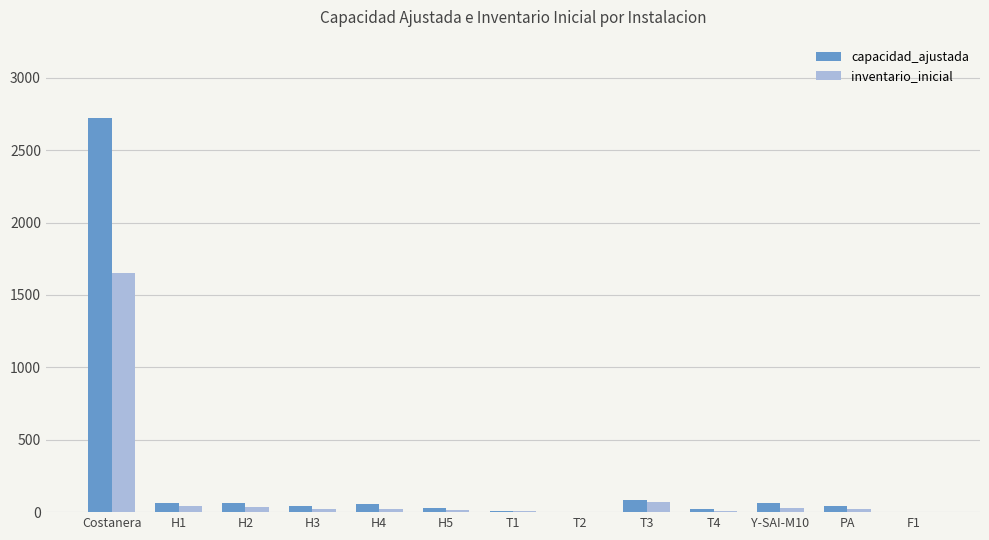

Which category has the highest value in the capacidad_ajustada series?

Costanera